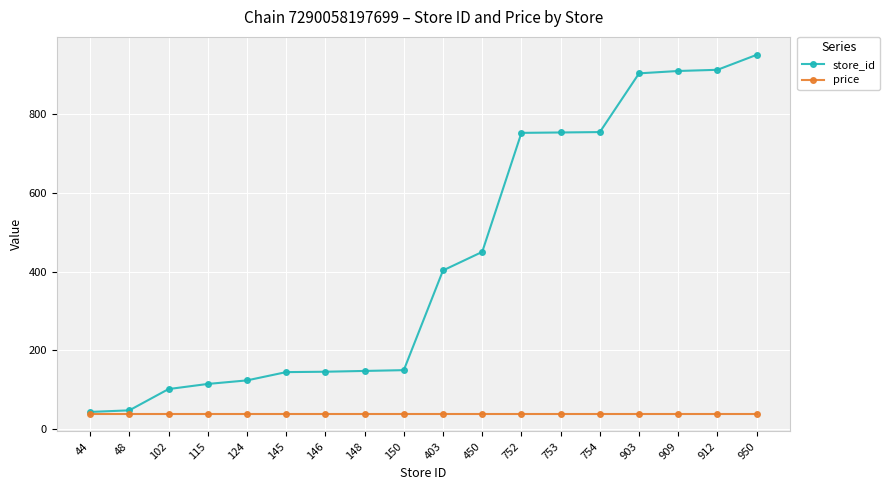

What are all the series names shown in the legend?

store_id, price